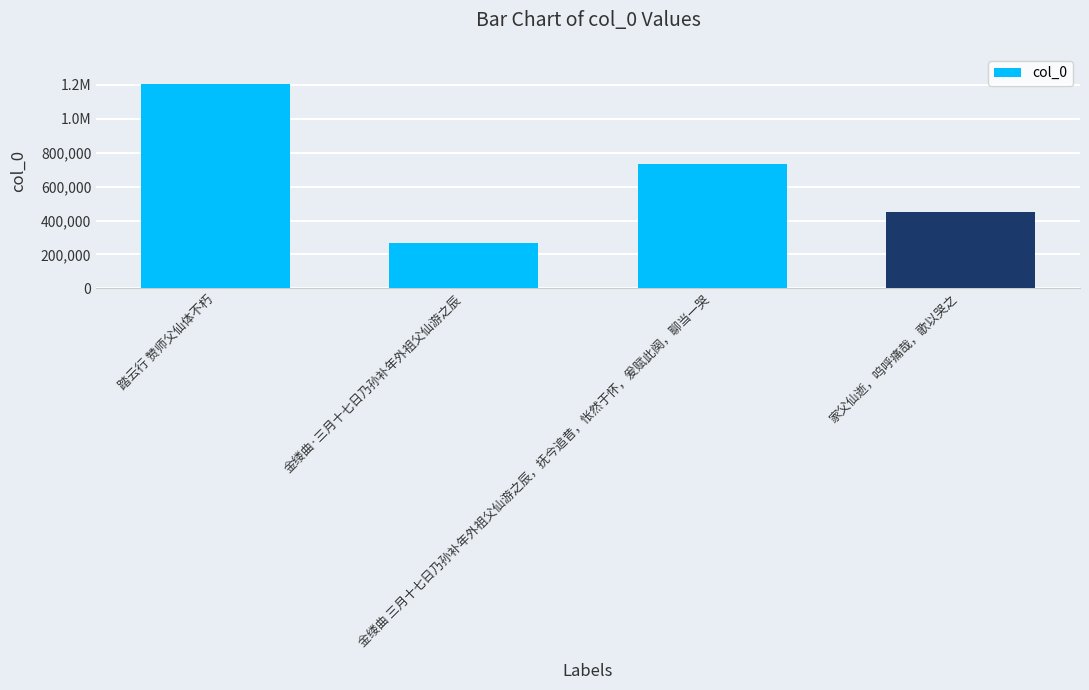

Are the bars horizontal?

No